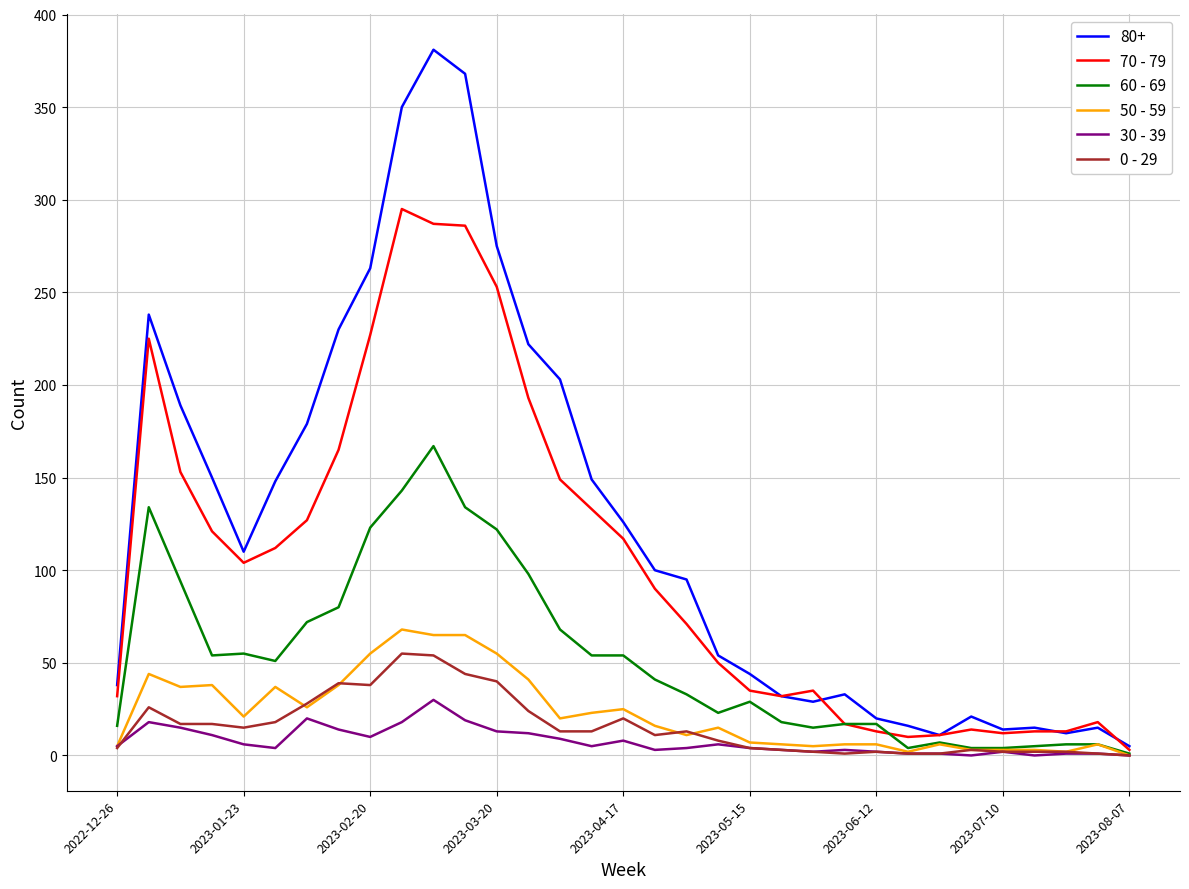

Rank the series by their maximum value, from highest to lowest.

80+, 70 - 79, 60 - 69, 50 - 59, 0 - 29, 30 - 39